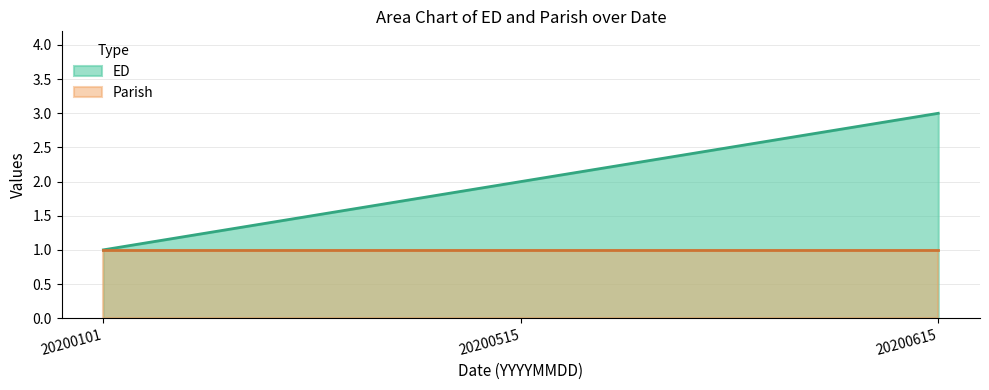

Is it true that the value at 20200615 is 1?

False